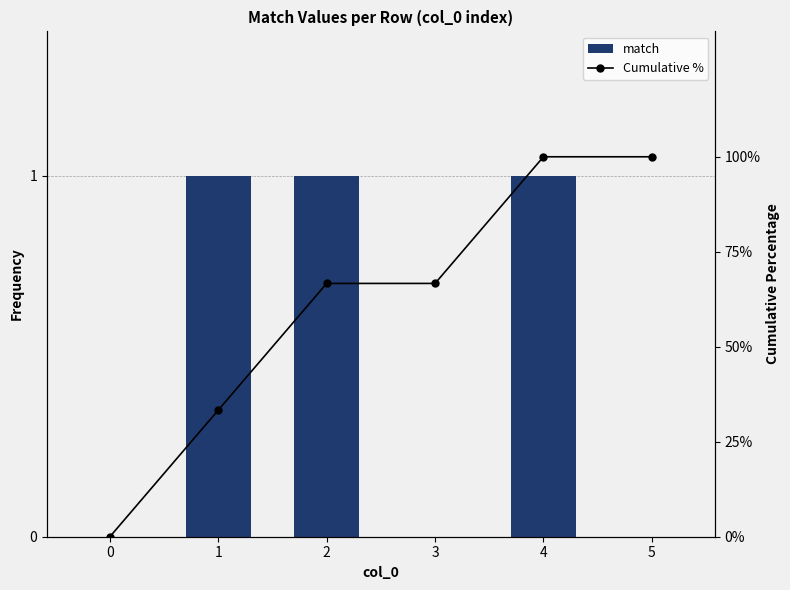

Rank the series by their maximum value, from highest to lowest.

Cumulative %, match